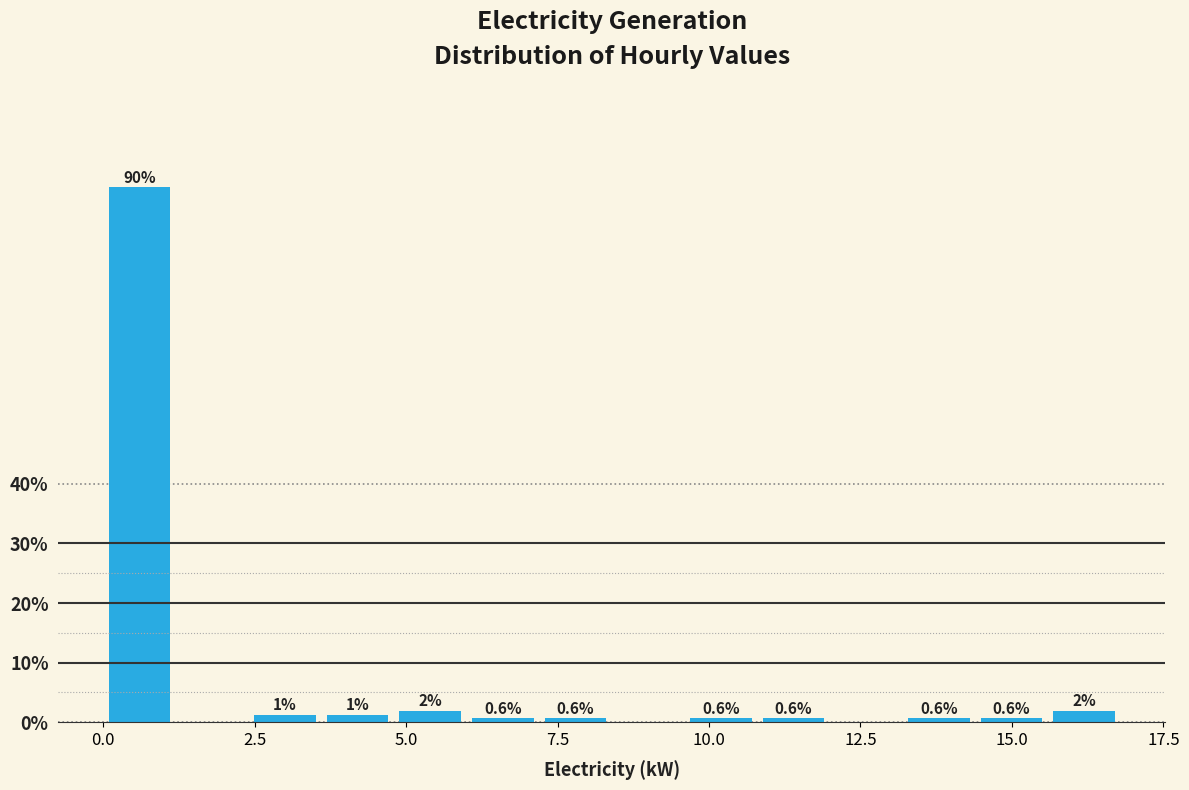

Read against the x-axis, roughly where is the centre of the tallest bar?

0.5